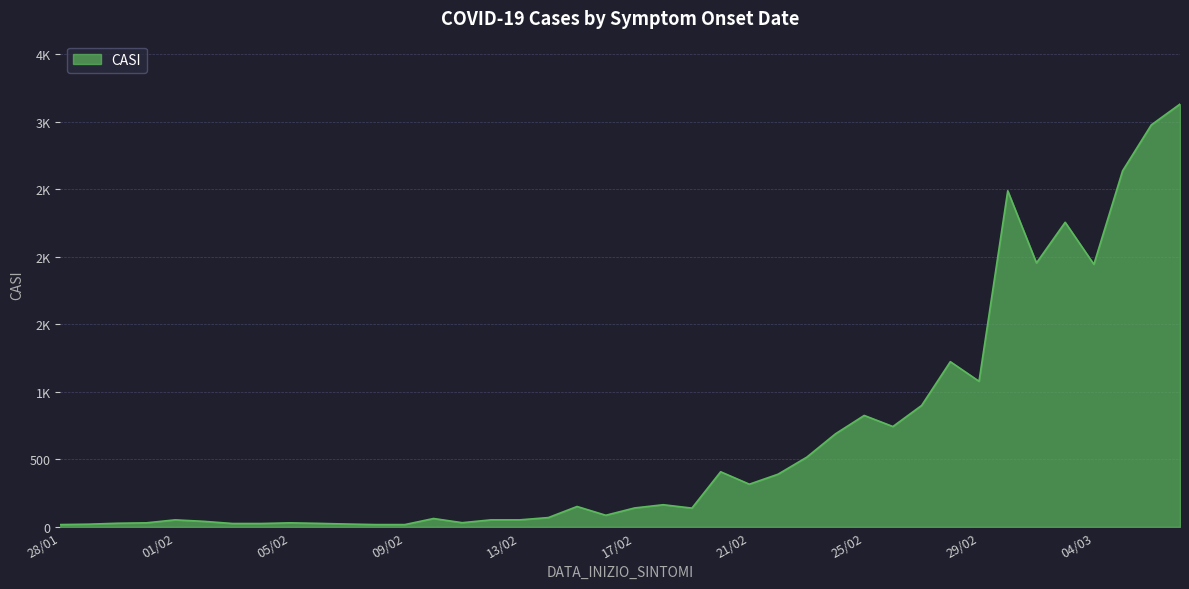

Does the chart have visible grid lines?

Yes